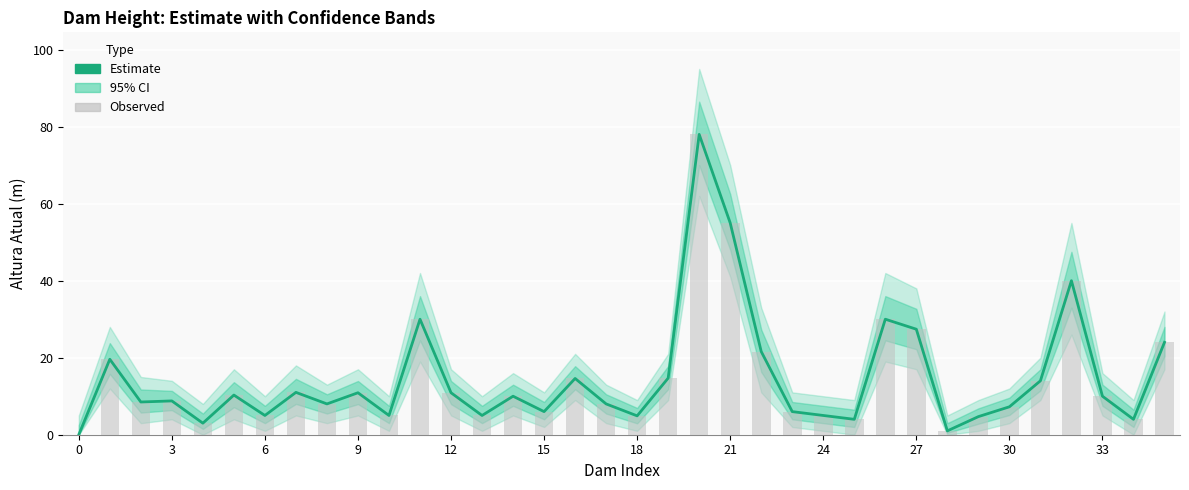

Reading right to left, what are all the values shown in this chart?

24.0	4.0	10.0	40.0	14.0	7.2	4.7	1.0	27.4	30.0	4.0	5.0	6.0	21.6	55.0	78.0	14.7	4.9	8.0	14.6	6.0	10.0	5.0	10.9	30.0	5.0	10.9	8.0	11.0	5.0	10.3	3.0	8.8	8.5	19.6	0.0